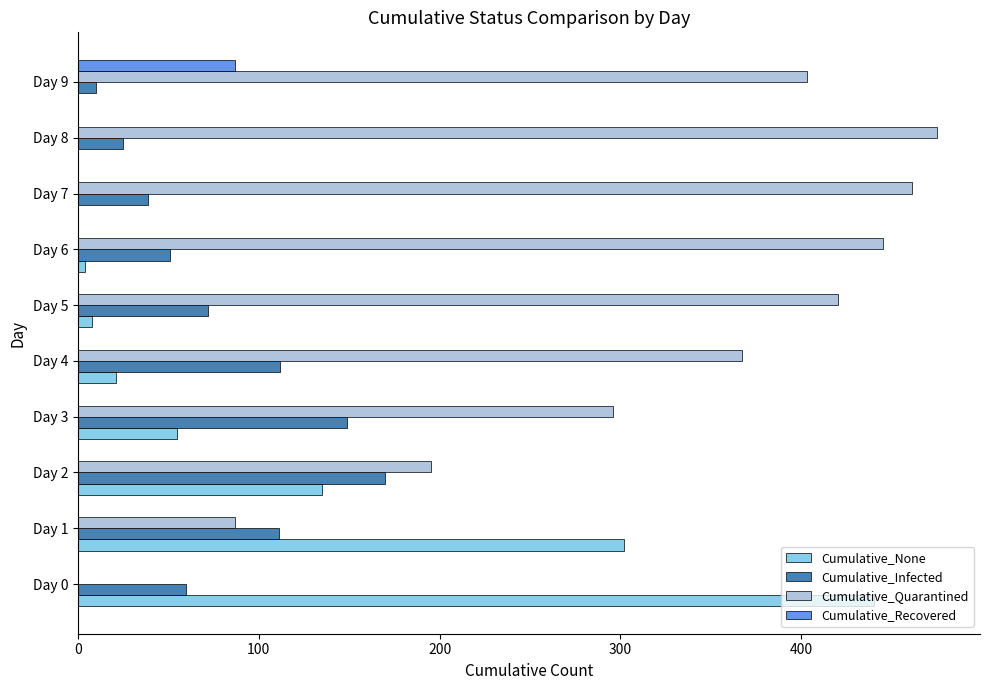

What is the sum of all Cumulative_Infected values?

799